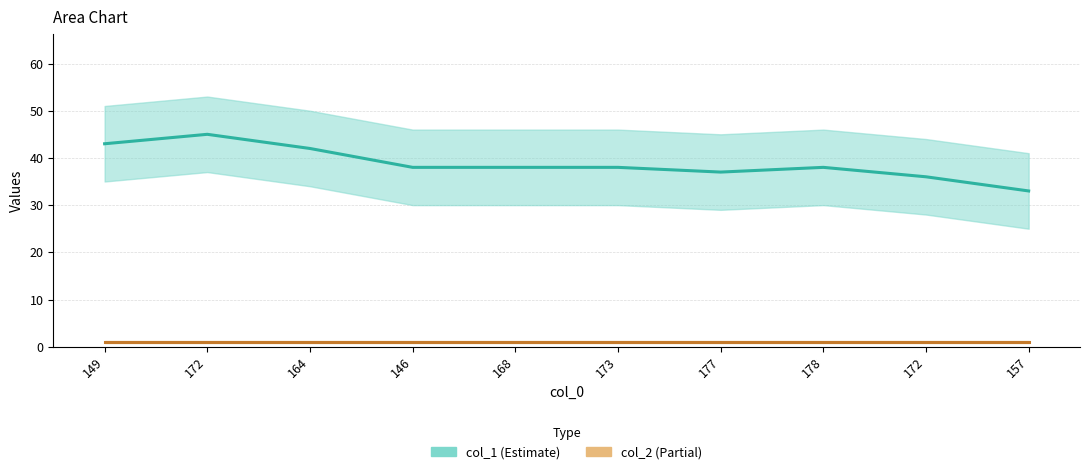

True or false: col_2 and col_1 intersect in this chart.

False